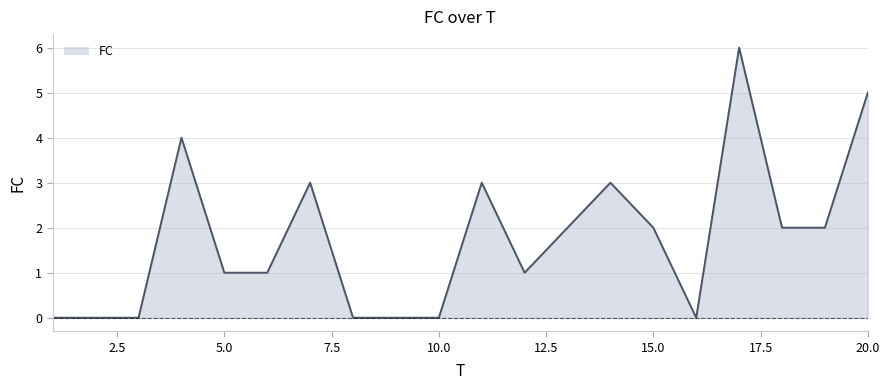

What is the sum of all values?

35